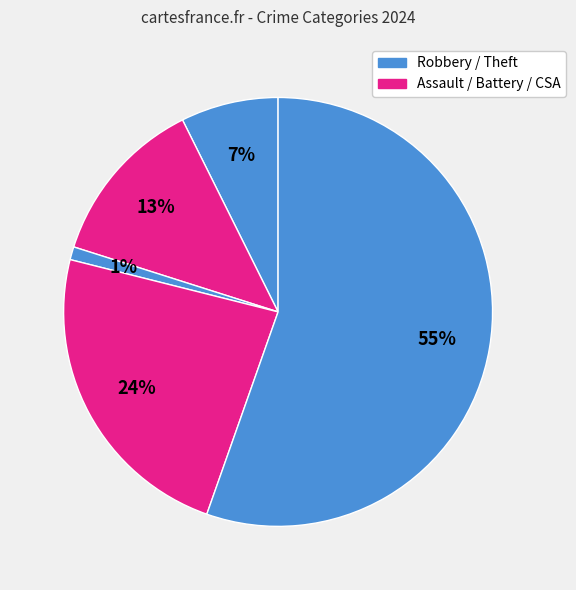

Count the number of slices in the pie.

5